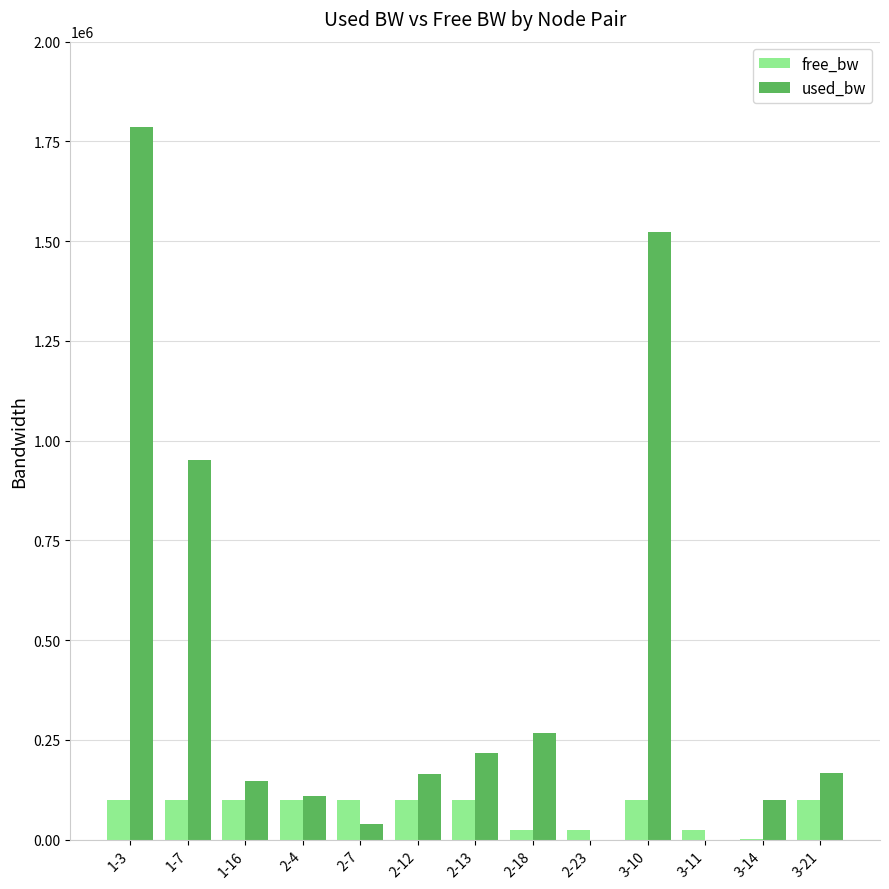

The value of free_bw at 1-3 is 165292.3. True or false?

False